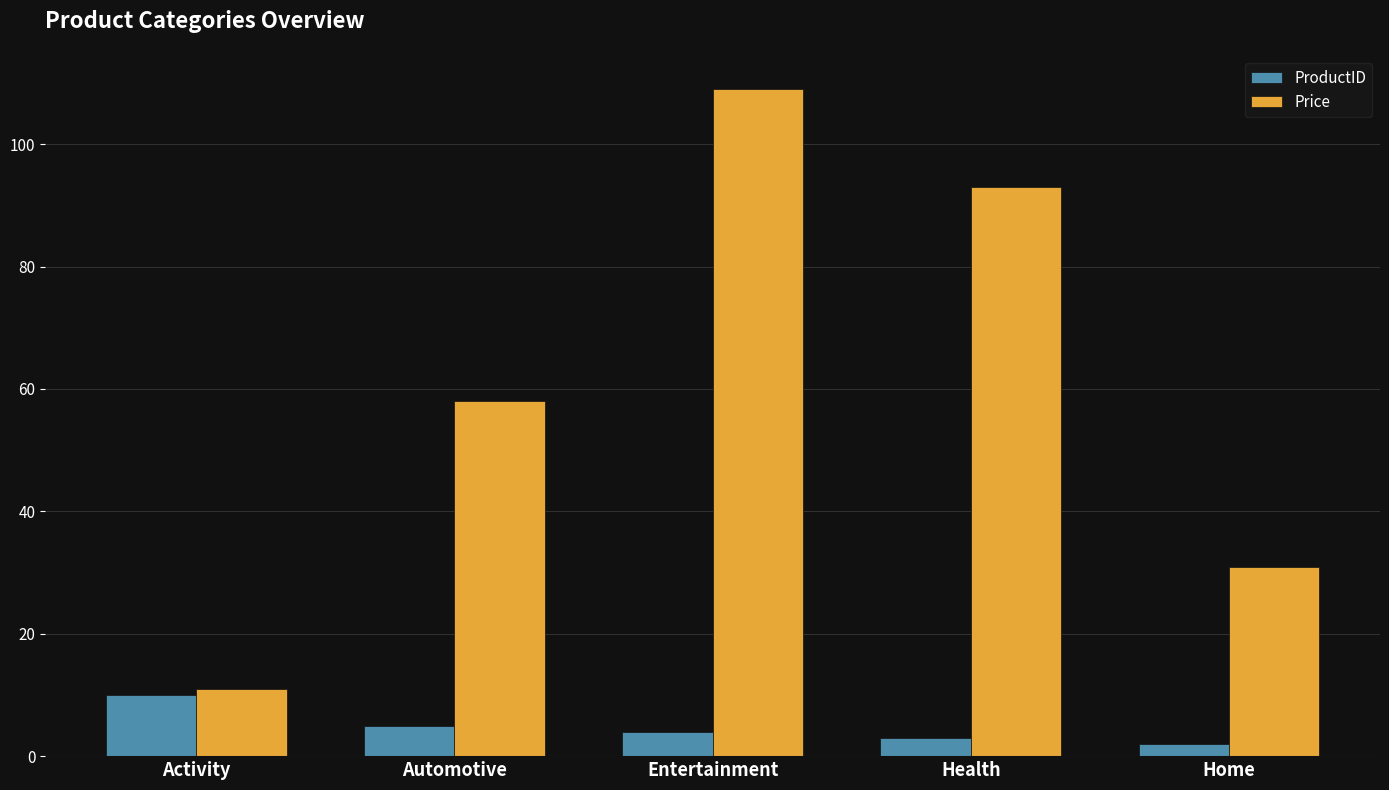

What is the sum of the Price values at Health and Entertainment?

201.9